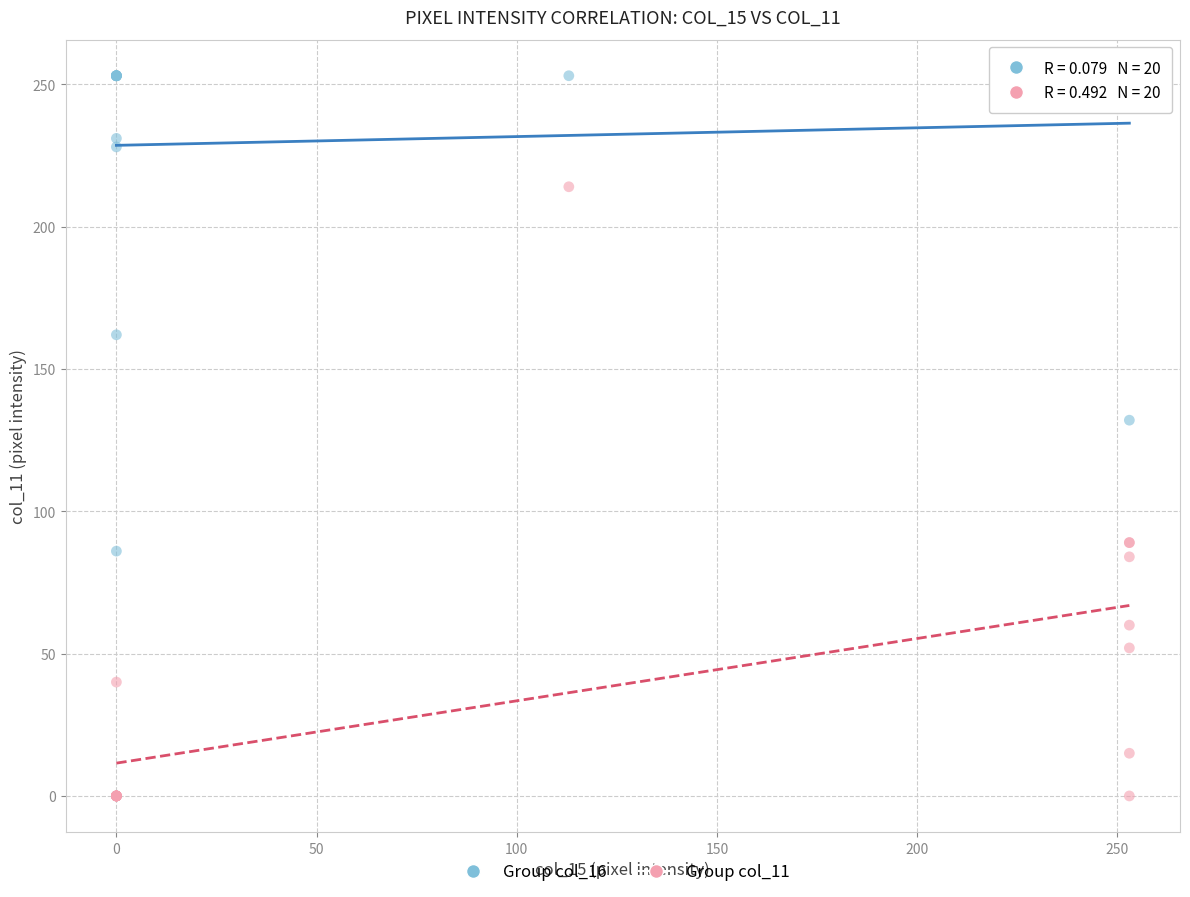

Which series contains the highest Y value?

Group col_16